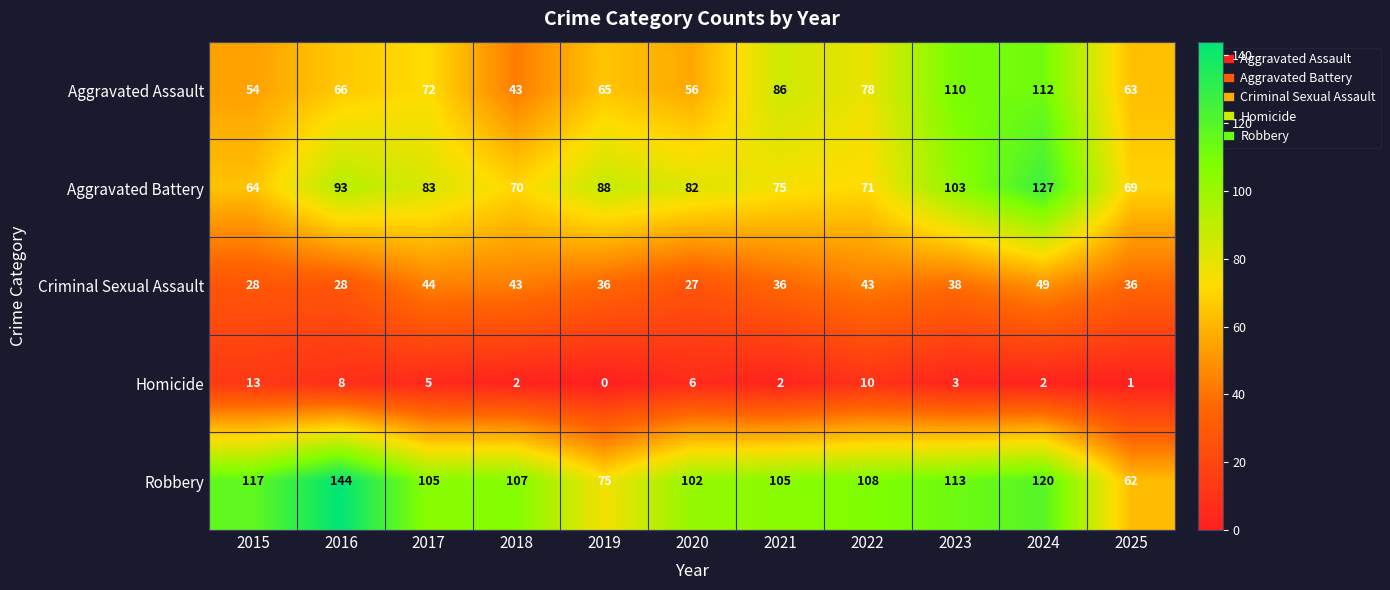

How many series are shown in this chart?

5